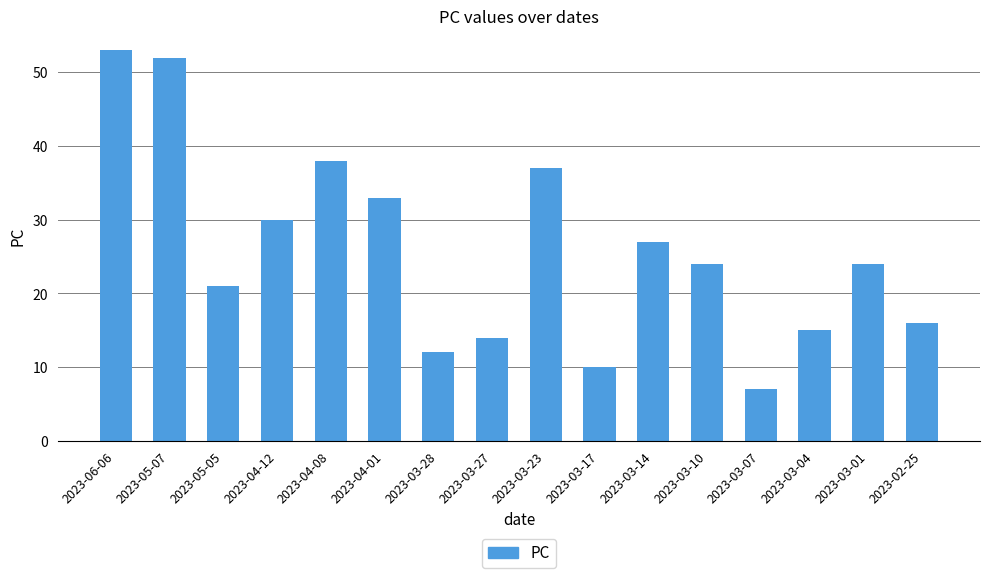

Reading left to right, list all the values displayed in this chart.

53	52	21	30	38	33	12	14	37	10	27	24	7	15	24	16